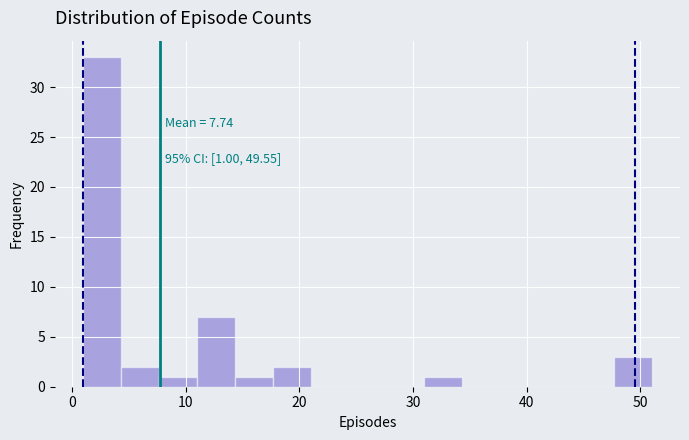

Around what value on the x-axis is the tallest bar? Give the approximate position of its centre, as read against the axis.

3